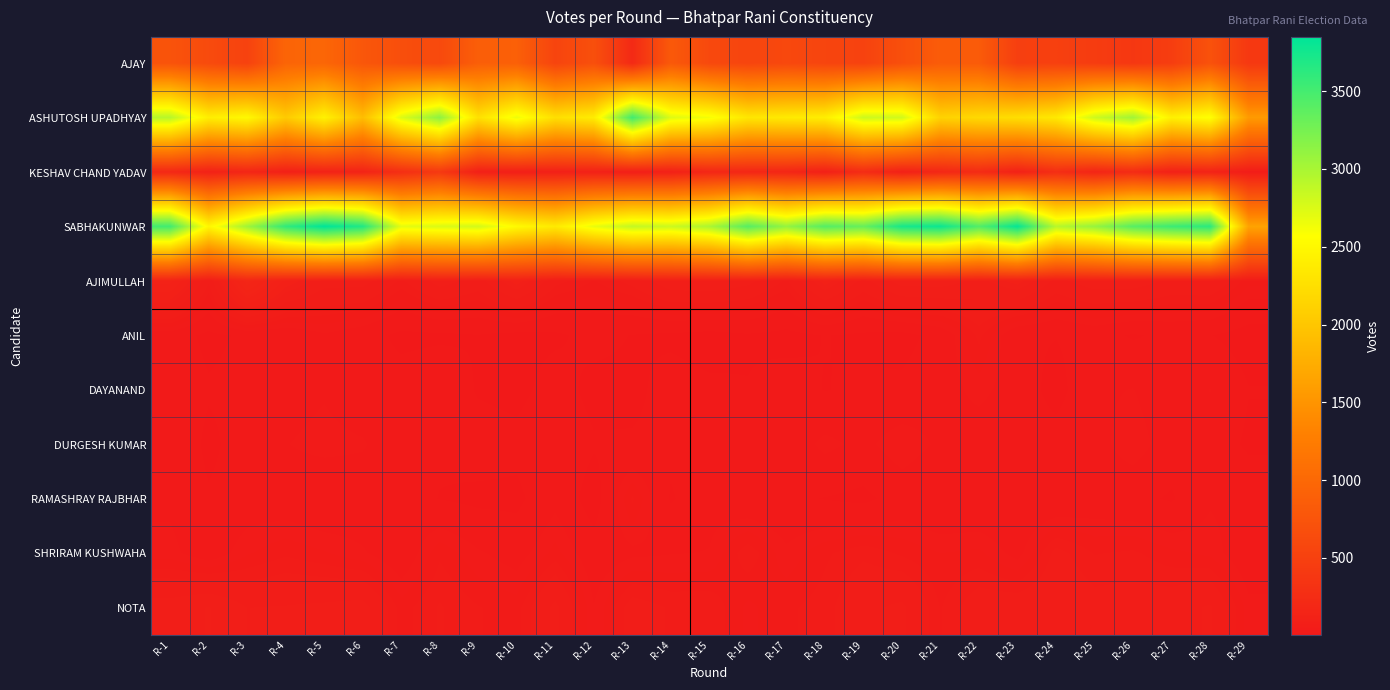

Which has a higher value, R-24 or R-14?

R-14